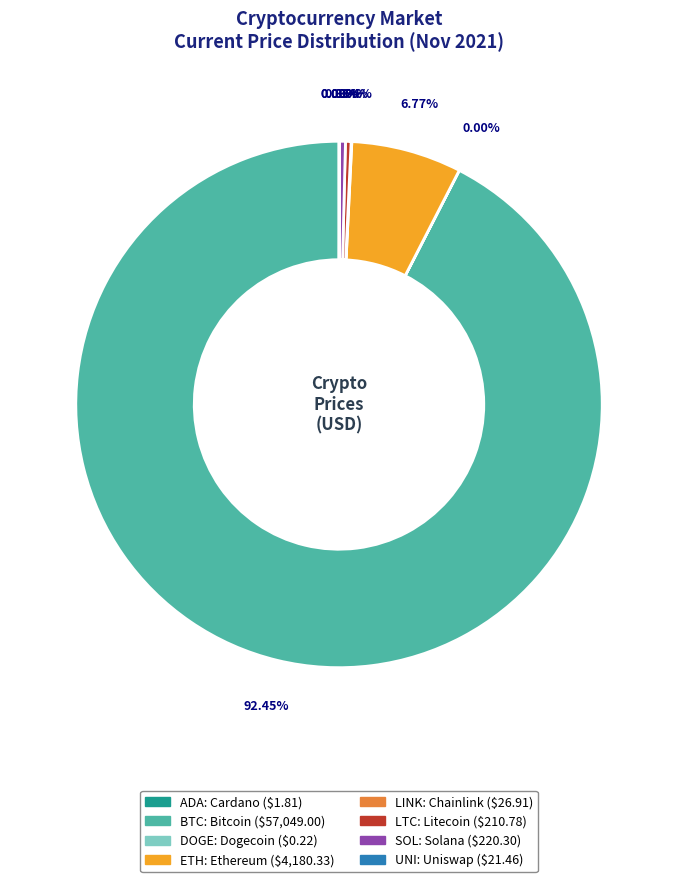

Is there any slice that represents more than half of the pie?

Yes